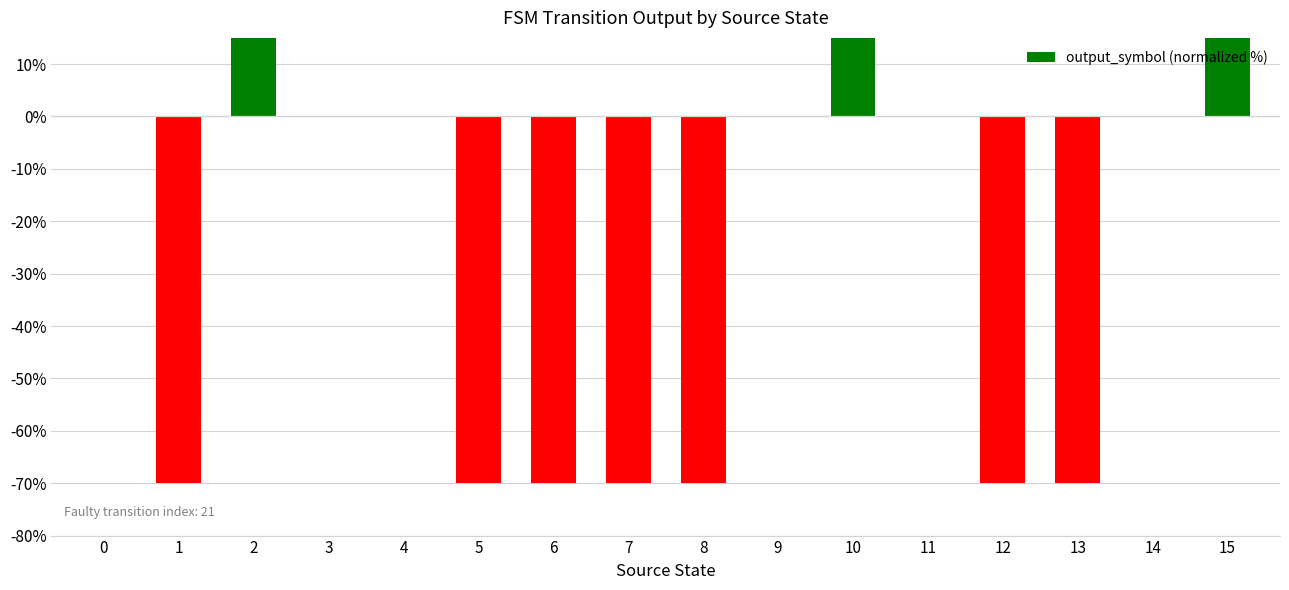

List the labels in order of value, largest first.

2, 10, 15, 0, 3, 4, 9, 11, 14, 1, 5, 6, 7, 8, 12, 13